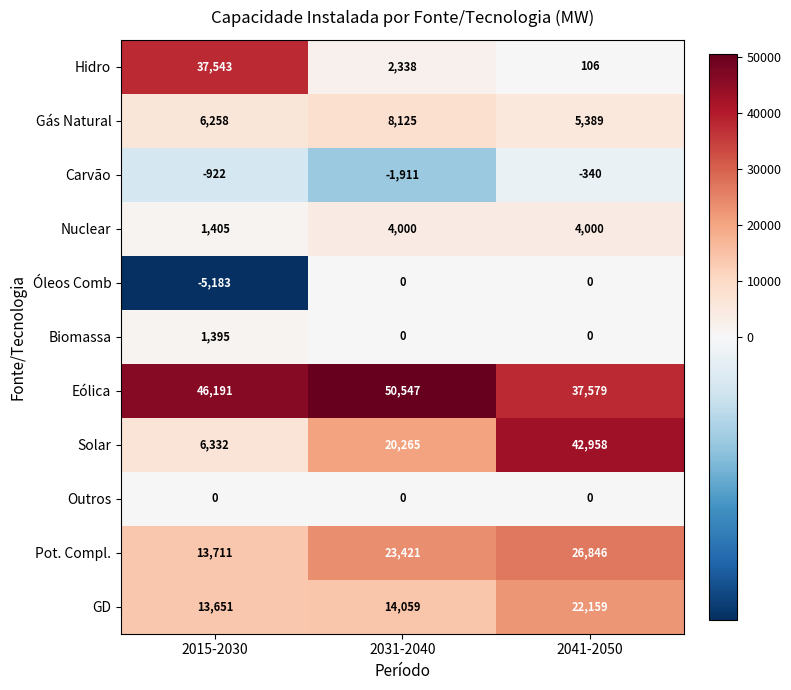

Which series has the largest range (max minus min)?

Hidro